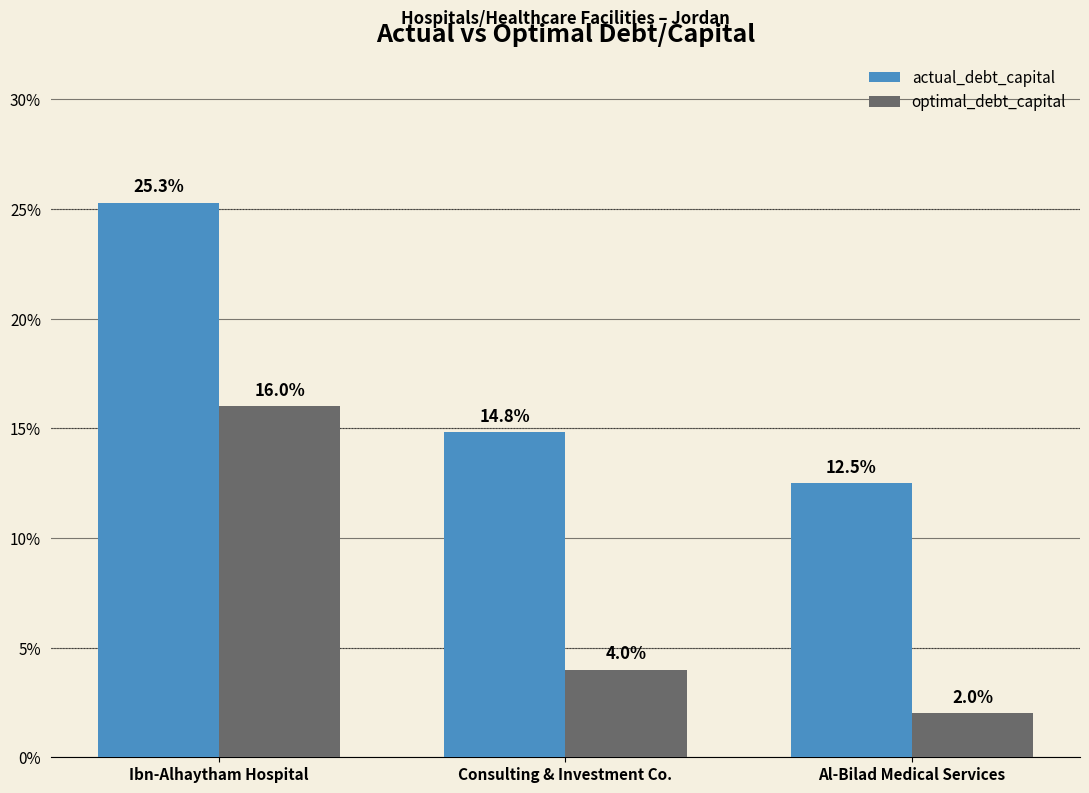

What is the average value of the optimal_debt_capital series?

0.1